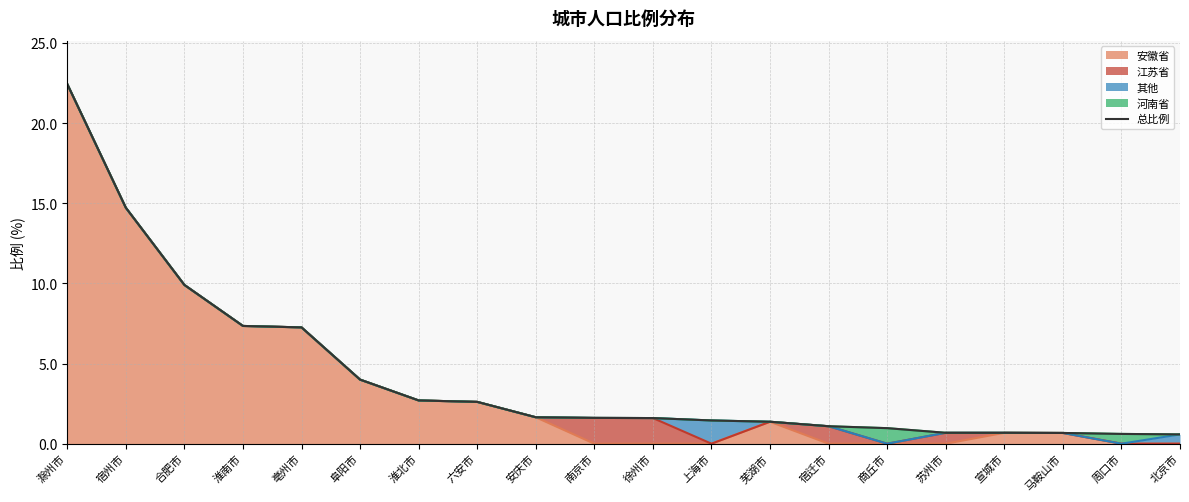

What is the label of the 3rd point from the left?

合肥市